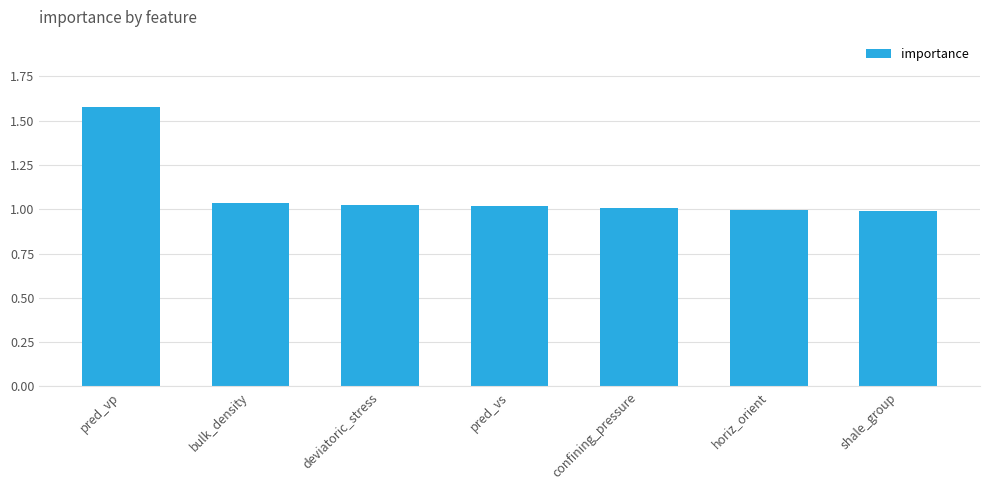

Which has a higher value, confining_pressure or pred_vp?

pred_vp